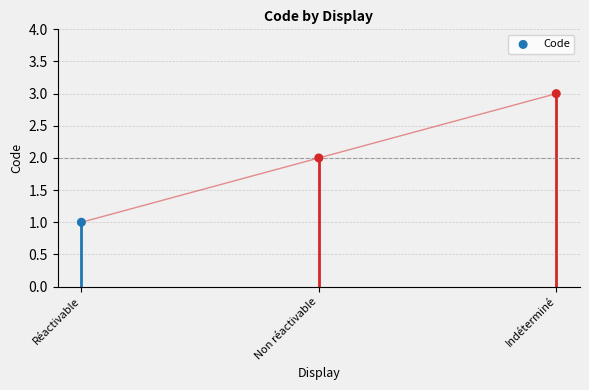

Between Non réactivable and Réactivable, which is larger?

Non réactivable